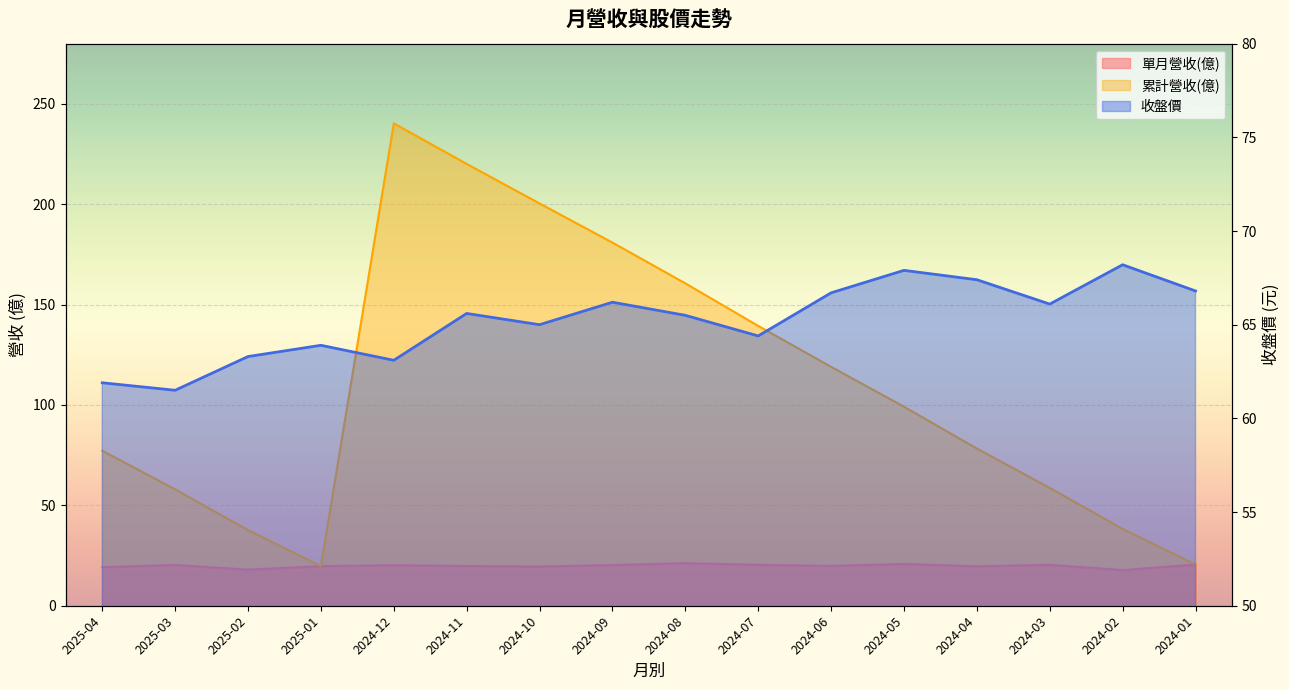

True or false: 收盤價 and 單月營收(億) cross at least once.

False